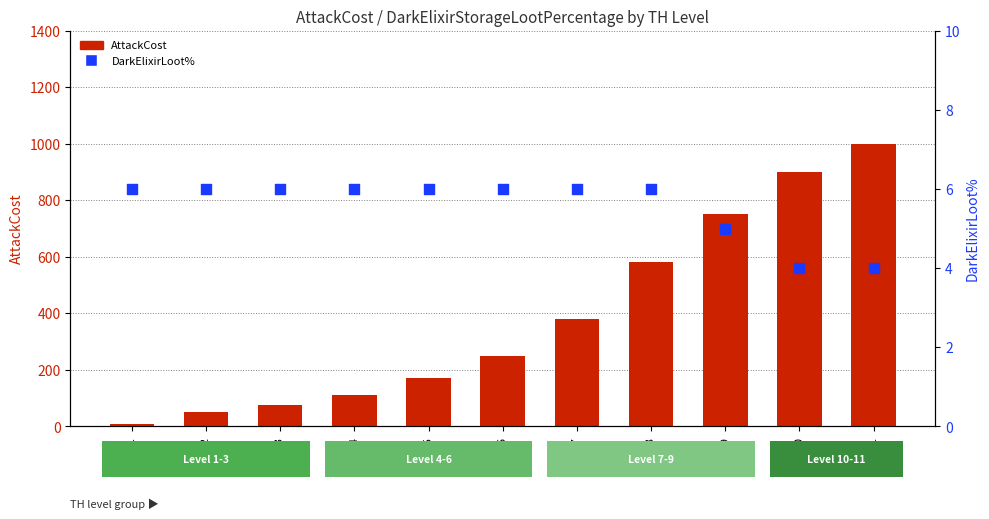

What is the total value across all series at TH2?

56